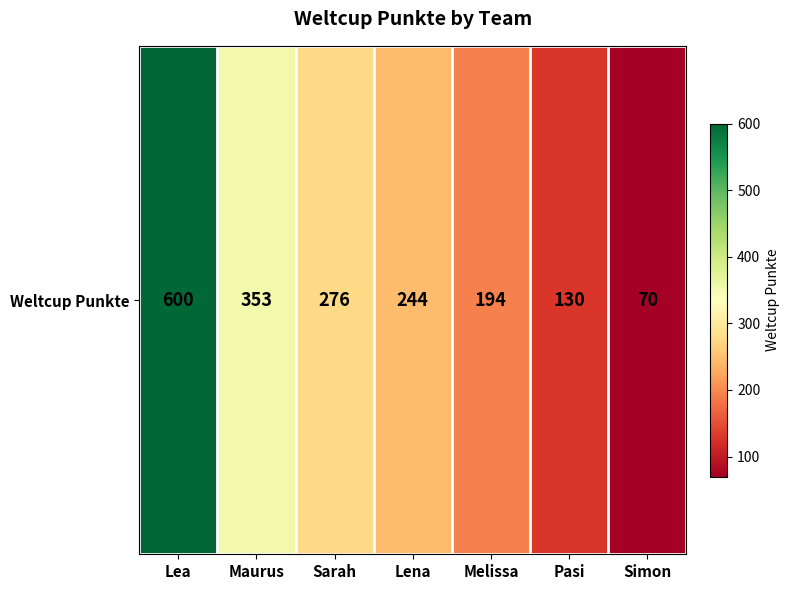

Rank the categories by value from lowest to highest.

Simon, Pasi, Melissa, Lena, Sarah, Maurus, Lea